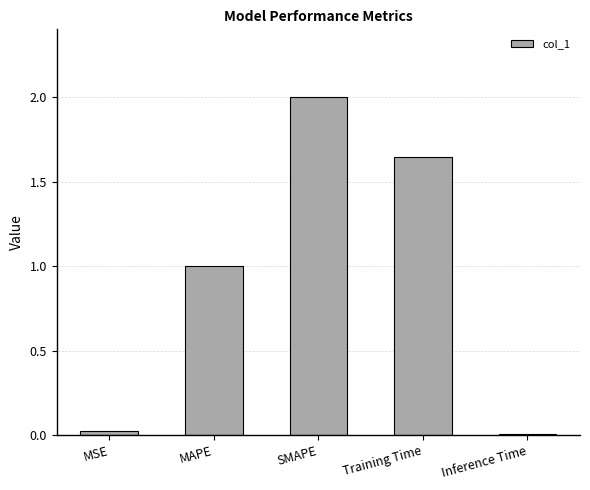

Is it true that the value at Training Time is 0.3?

False